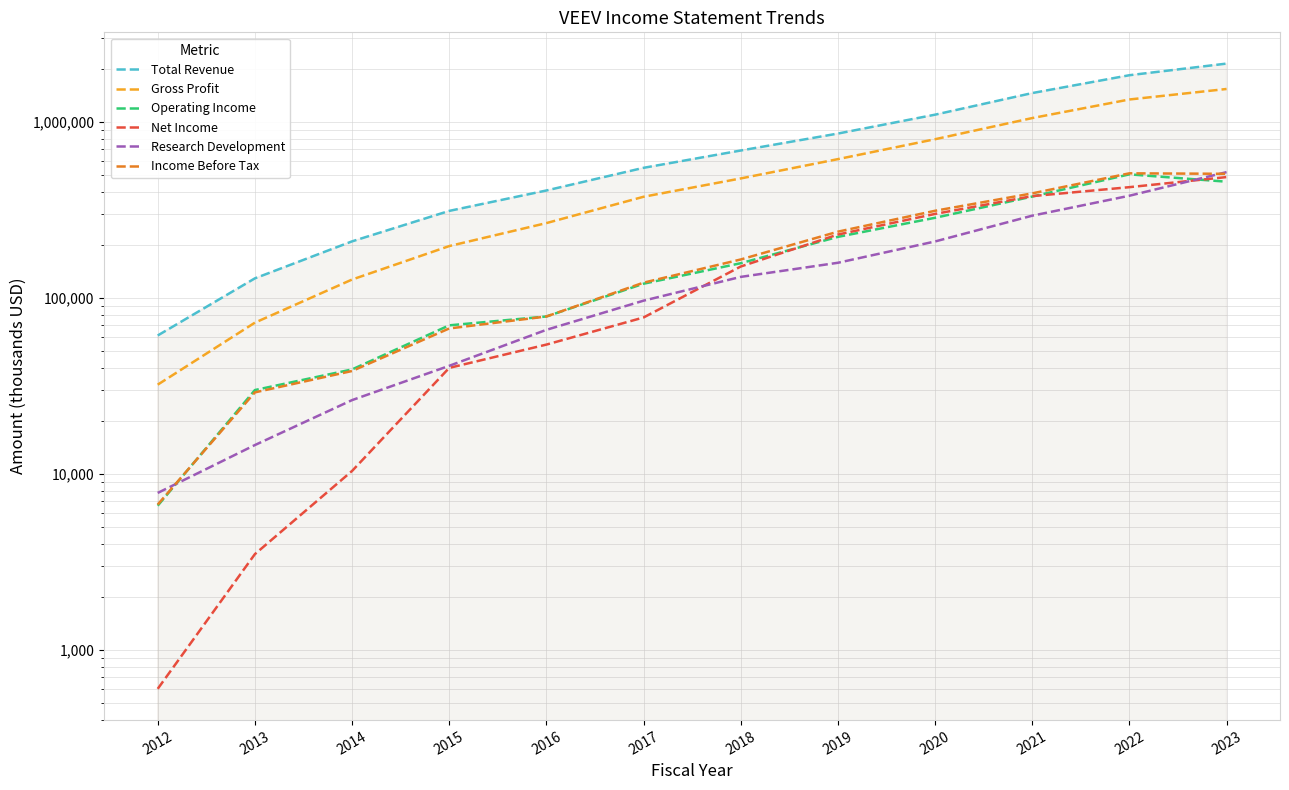

How many values in the Net Income series exceed 151200?

5